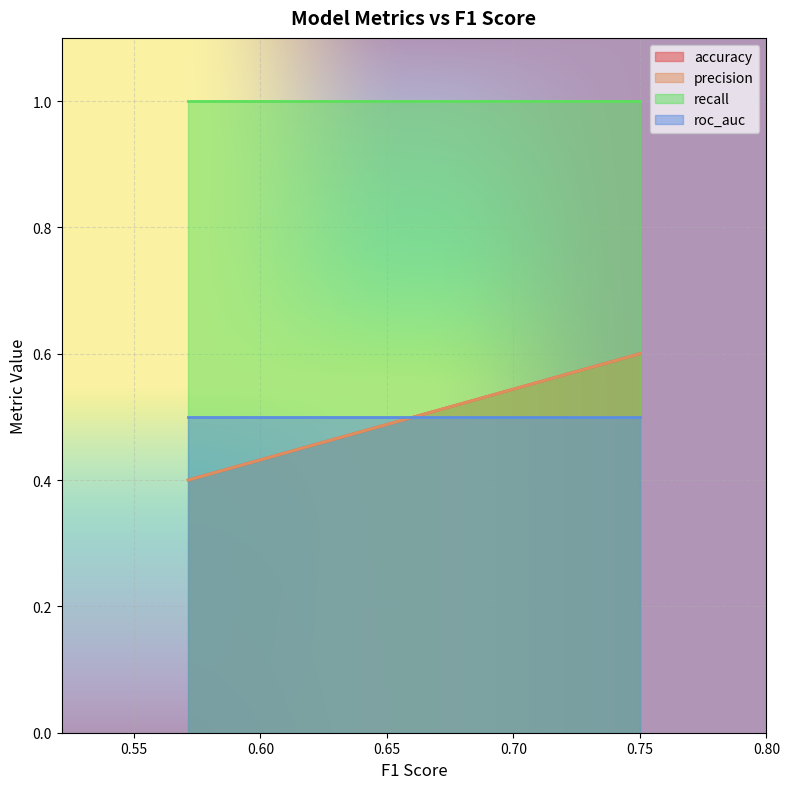

At which category does the chart reach its peak across all series?

0.7499999999999999